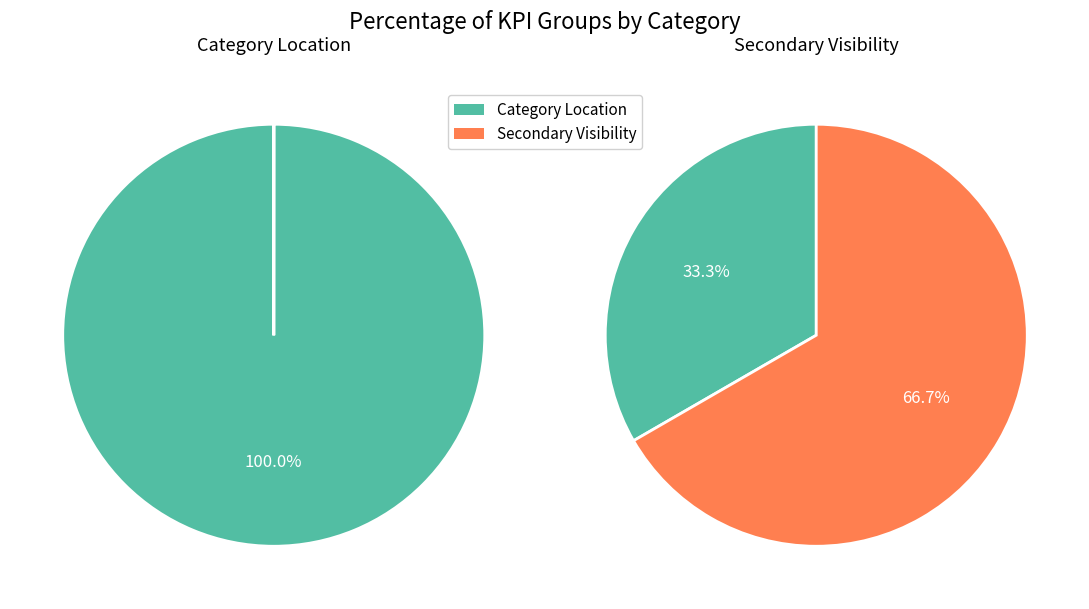

How many slices are in this pie chart?

2